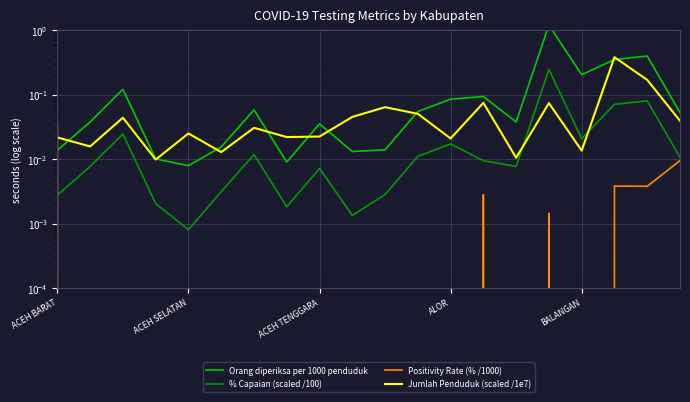

Is it true that Positivity Rate (% /1000) equals 0.0 at 11?

True